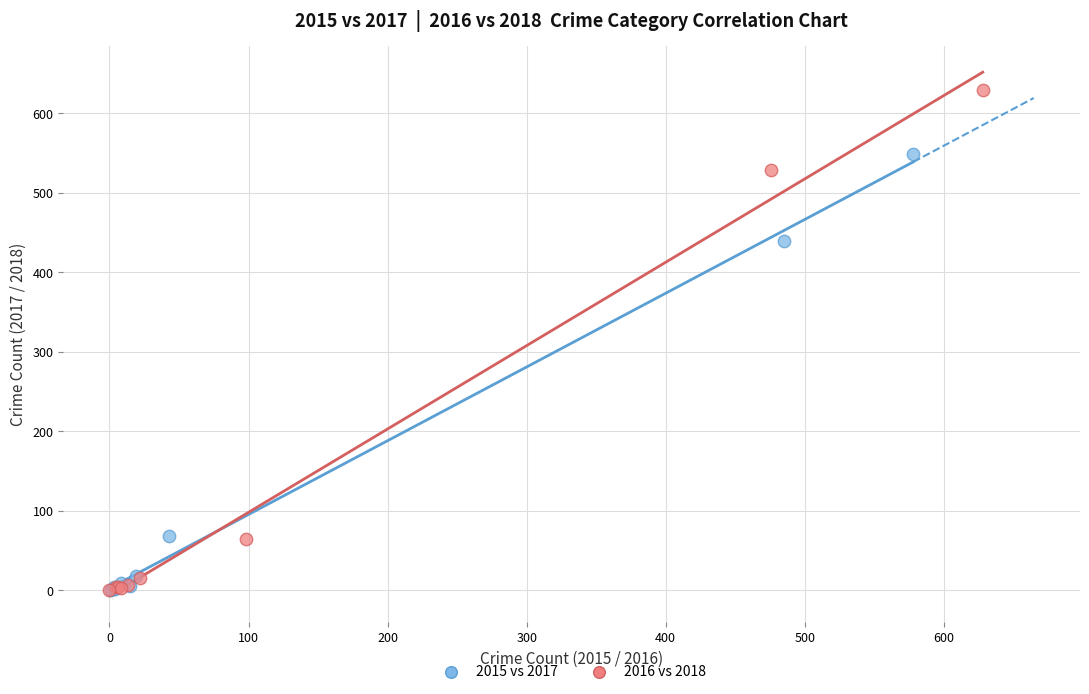

Which series has the largest Y range (max minus min)?

2016 vs 2018